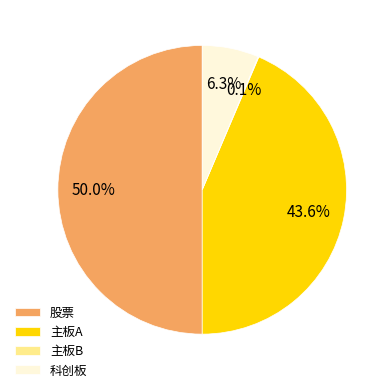

Between 股票 and 科创板, which is larger?

股票